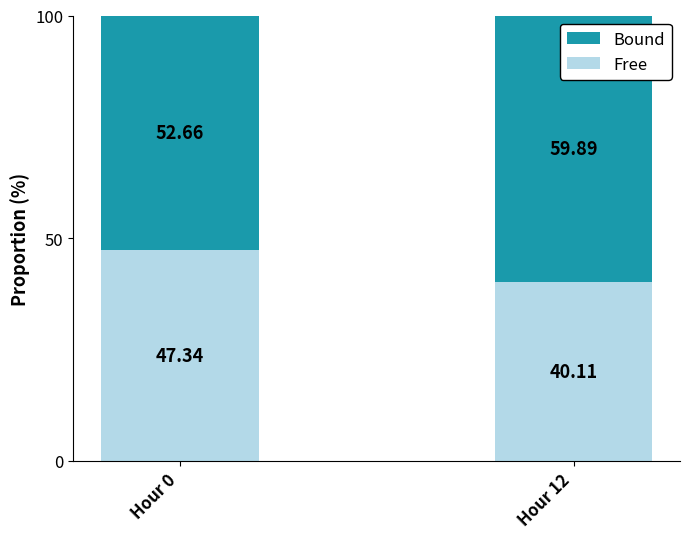

What is the total value across all series at Hour 0?

100.0